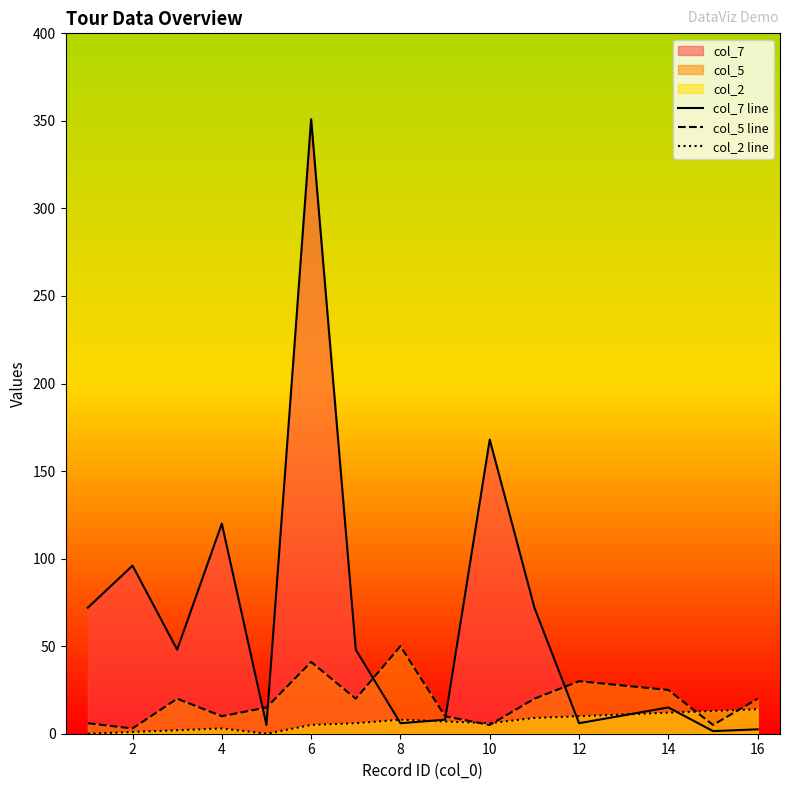

The col_5 line series shows 25.0 at 14. True or false?

True